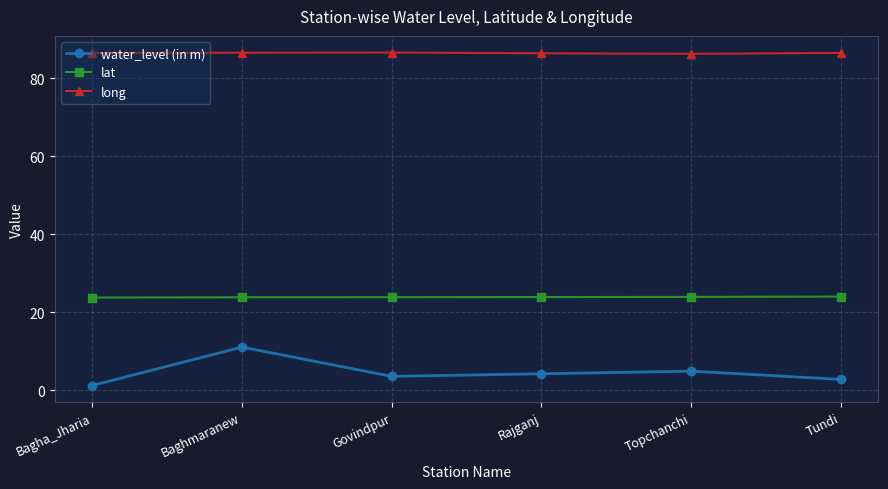

How many data points in water_level (in m) are less than 4?

3